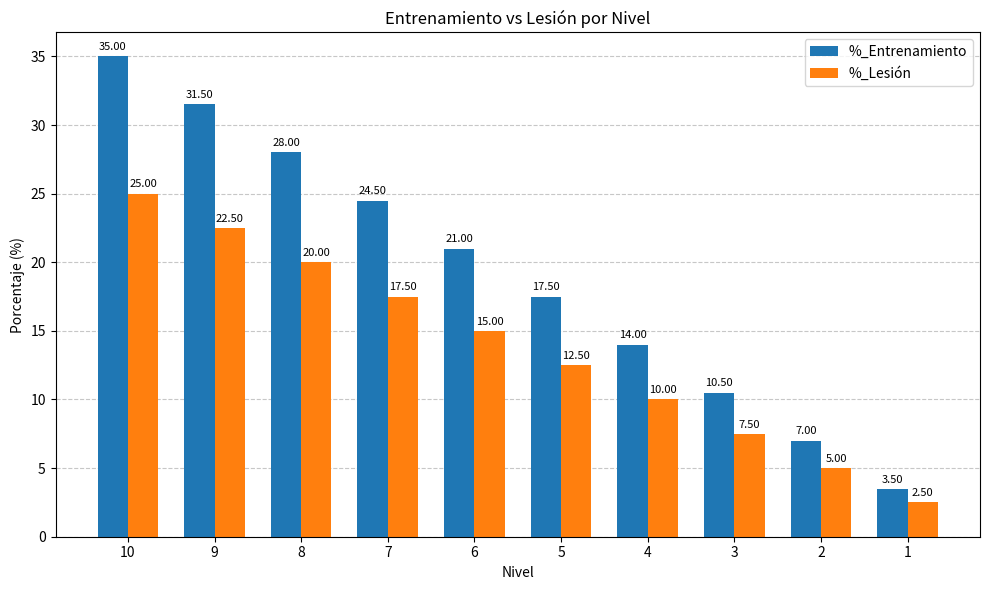

Reading left to right, list all the values displayed in this chart.

%_Entrenamiento: 35.0	31.5	28.0	24.5	21.0	17.5	14.0	10.5	7.0	3.5
%_Lesión: 25.0	22.5	20.0	17.5	15.0	12.5	10.0	7.5	5.0	2.5